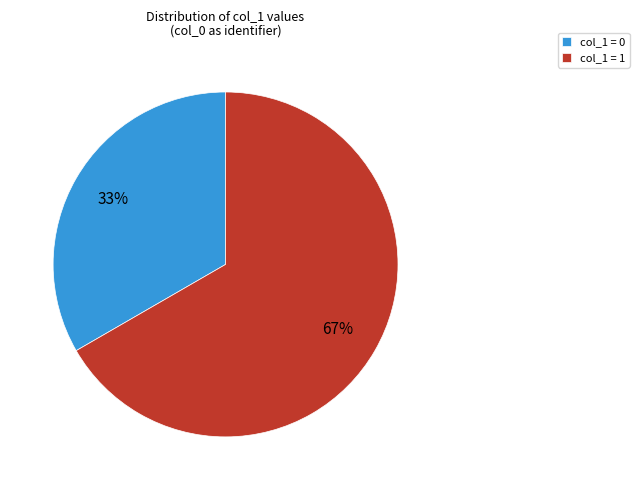

To the nearest percent, what percentage of the pie is col_1 = 0?

33%